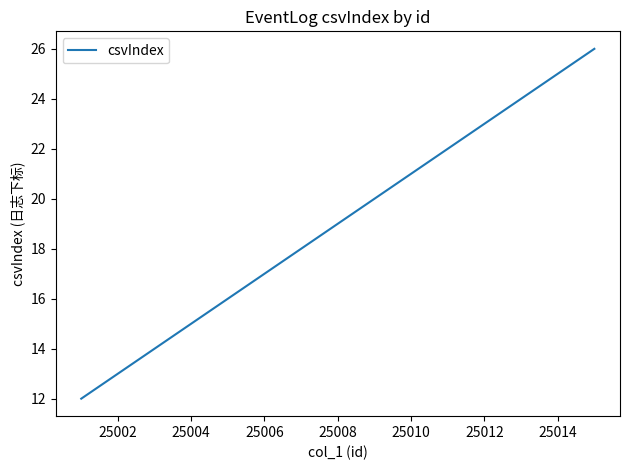

What is the difference between the maximum and minimum values?

14